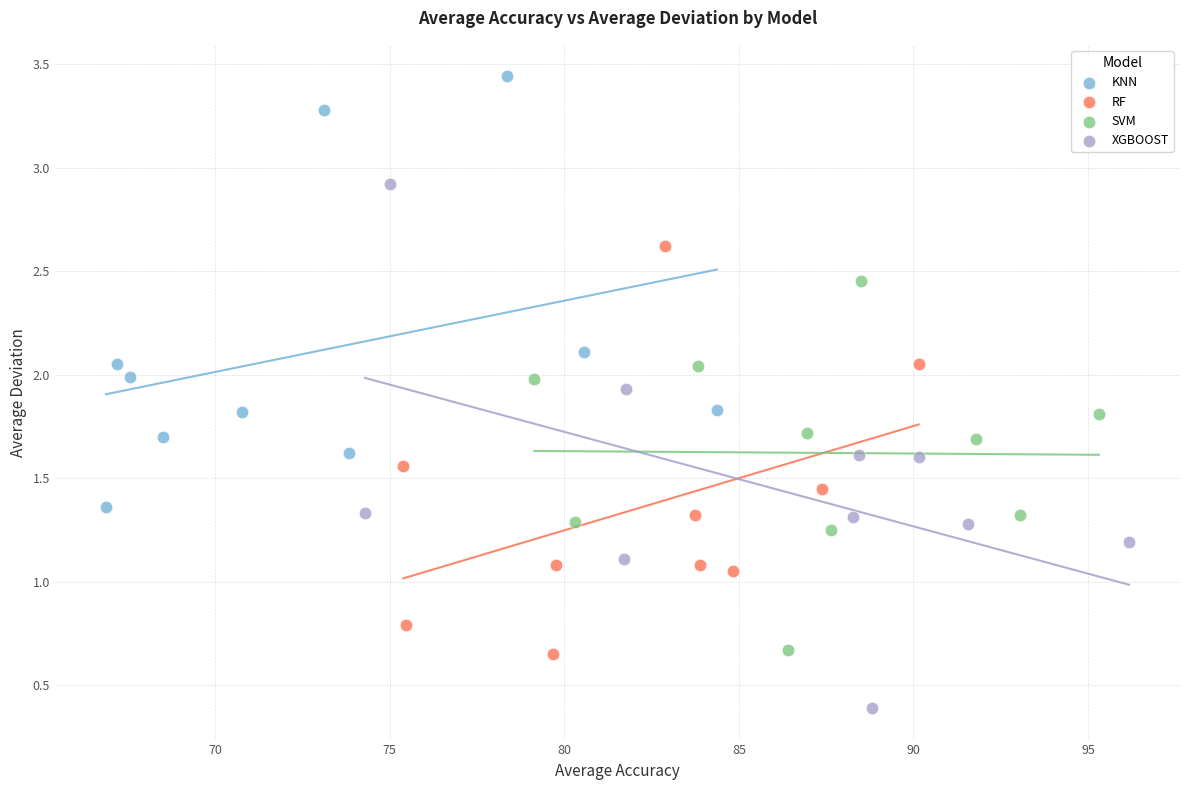

Which series contains the highest Y value?

KNN